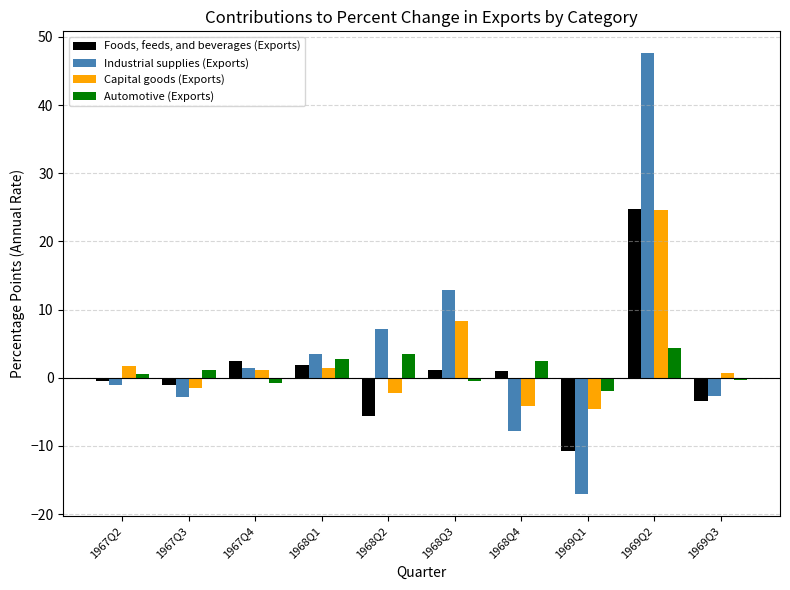

The value of Capital goods (Exports) at 1967Q3 is -1.5. True or false?

True